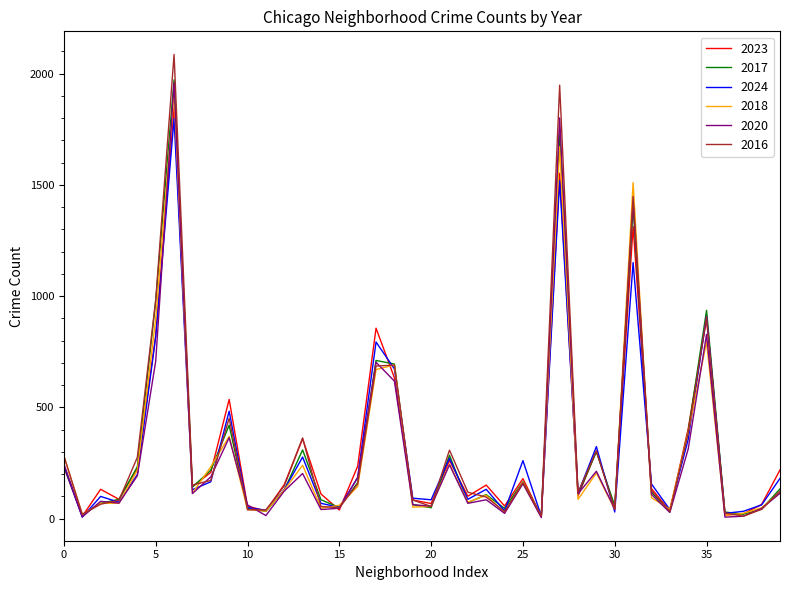

What are all the series names shown in the legend?

2023, 2017, 2024, 2018, 2020, 2016